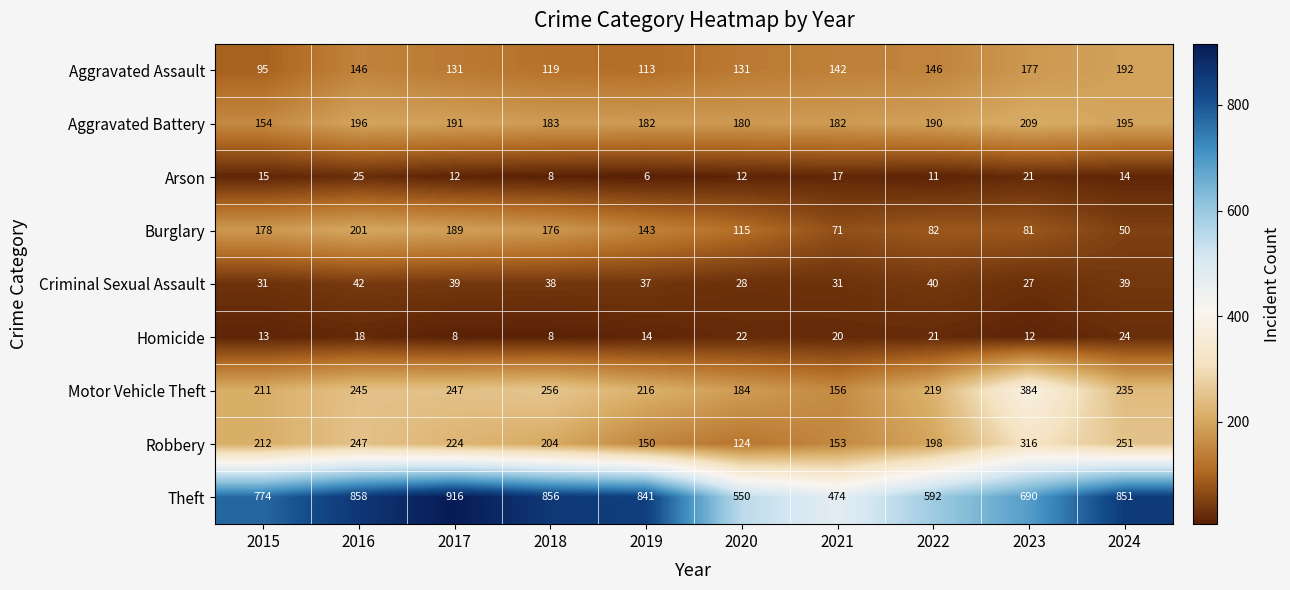

What is the sum of the Burglary values at 2023 and 2024?

131